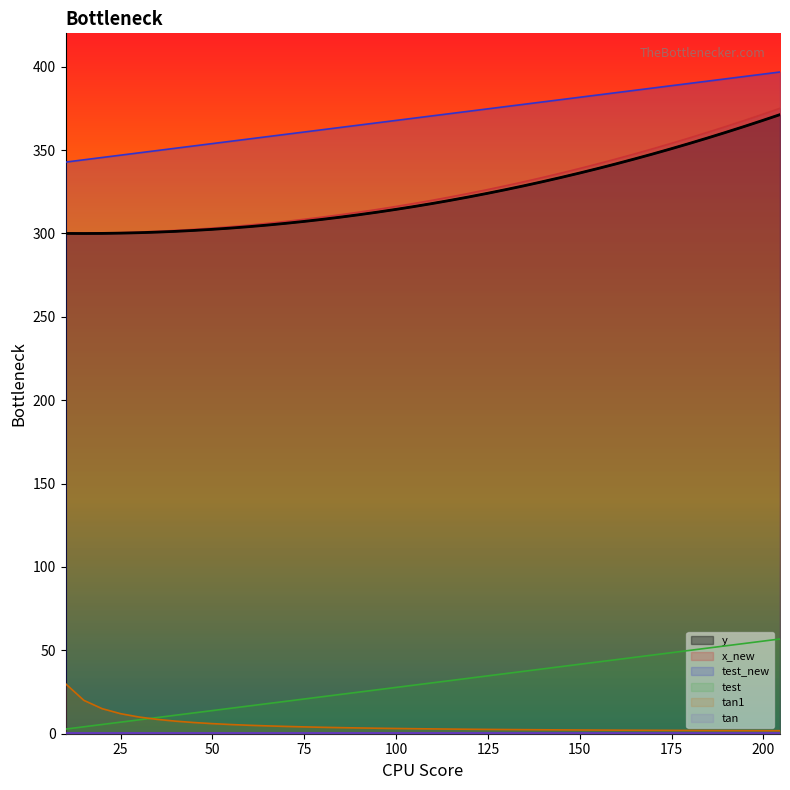

True or false: y and x intersect in this chart.

False